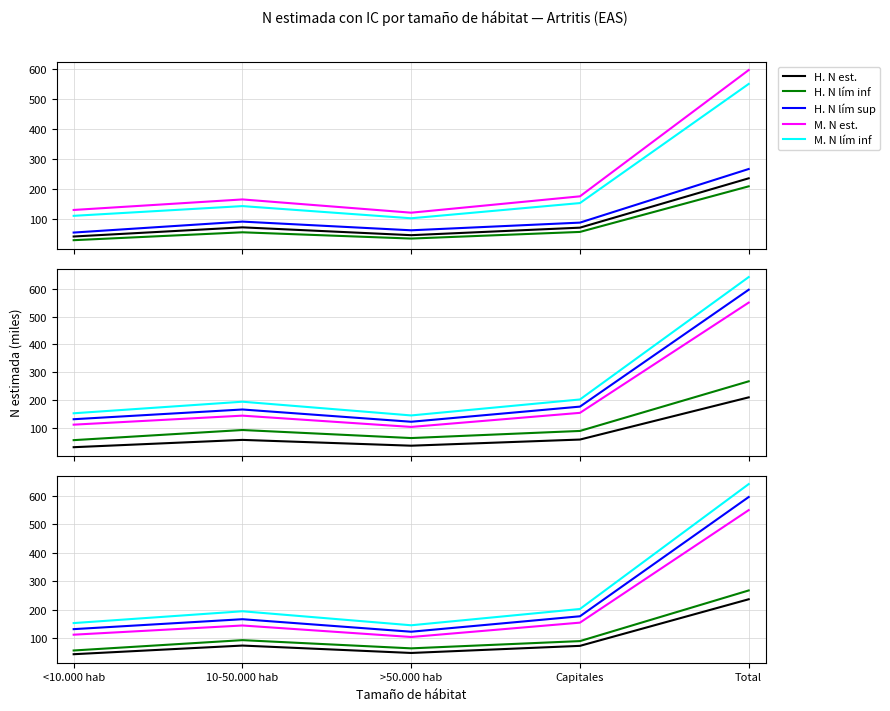

Where does the H. N lím sup series first go above 89?

10-50.000 hab